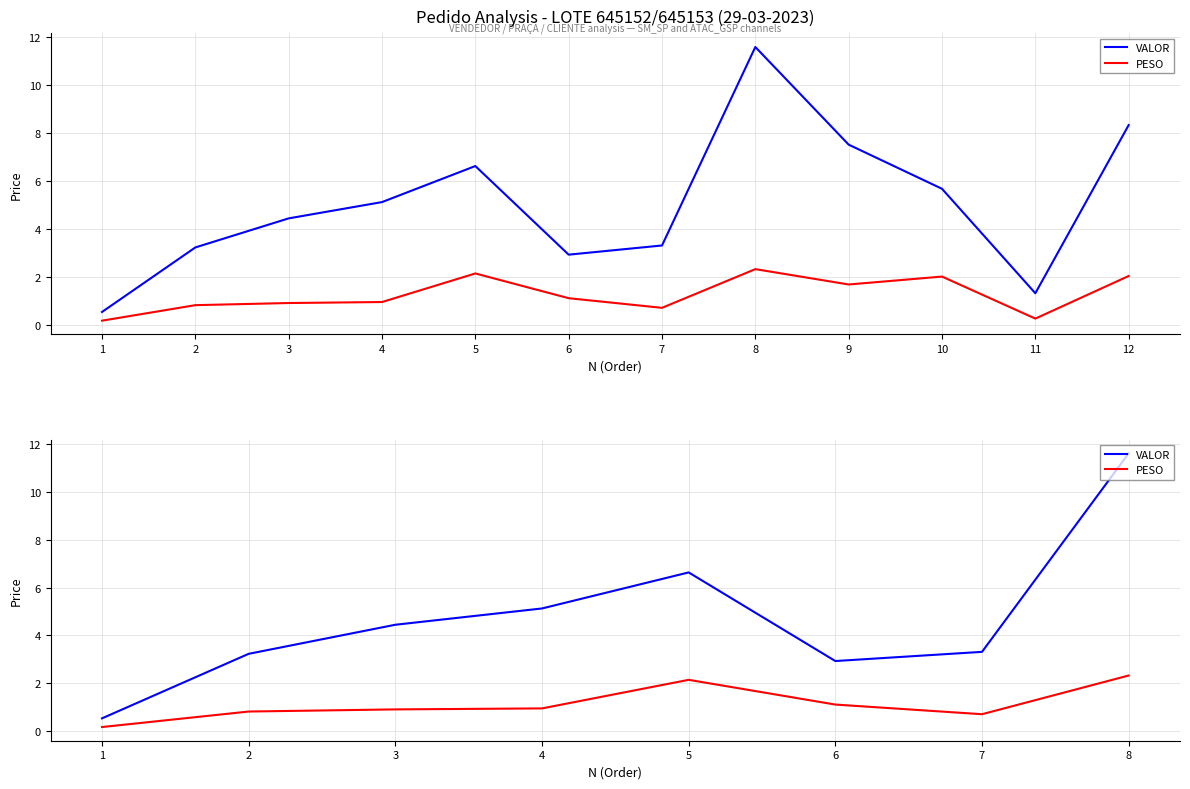

Which has a higher value, 7 or 3?

3